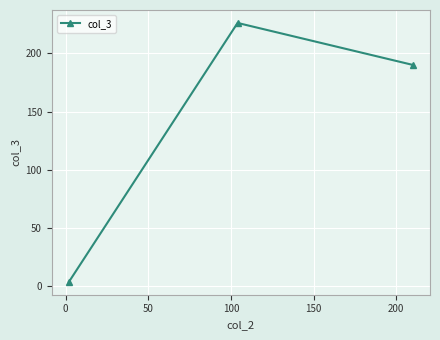

Count the values in the range 4 to 226.

3